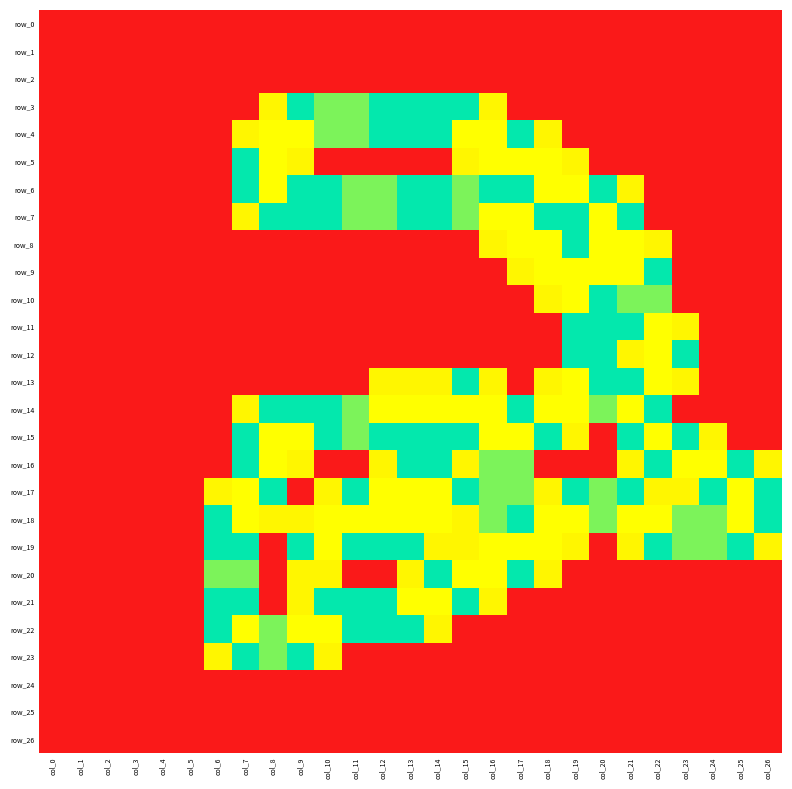

The row_20 series shows 1.4 at col_9. True or false?

False